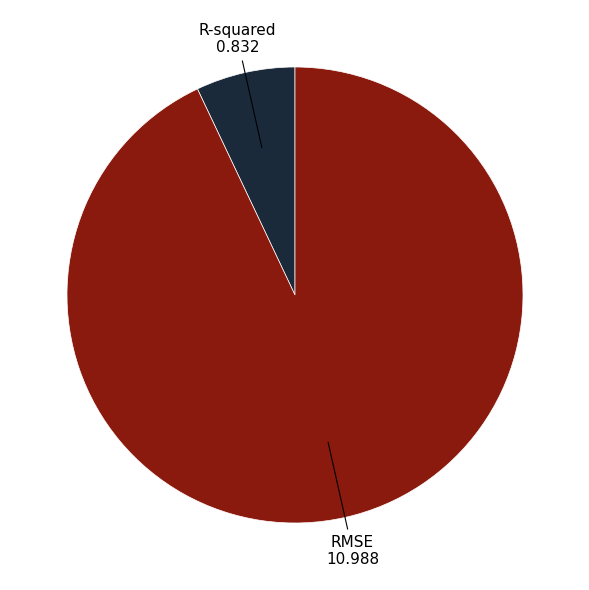

Does any single category account for the majority?

Yes